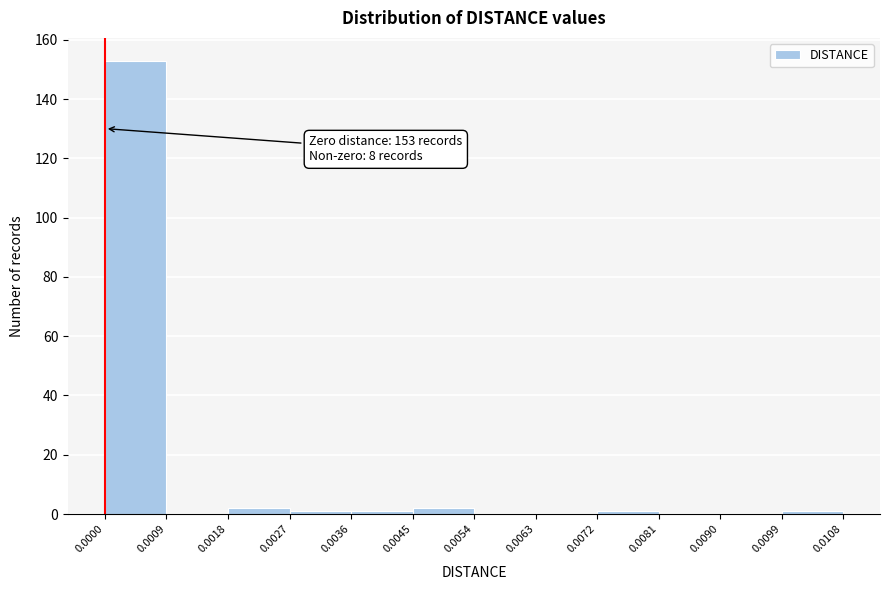

Over which range of the x-axis is the bar tallest?

0.0000 to 0.0009